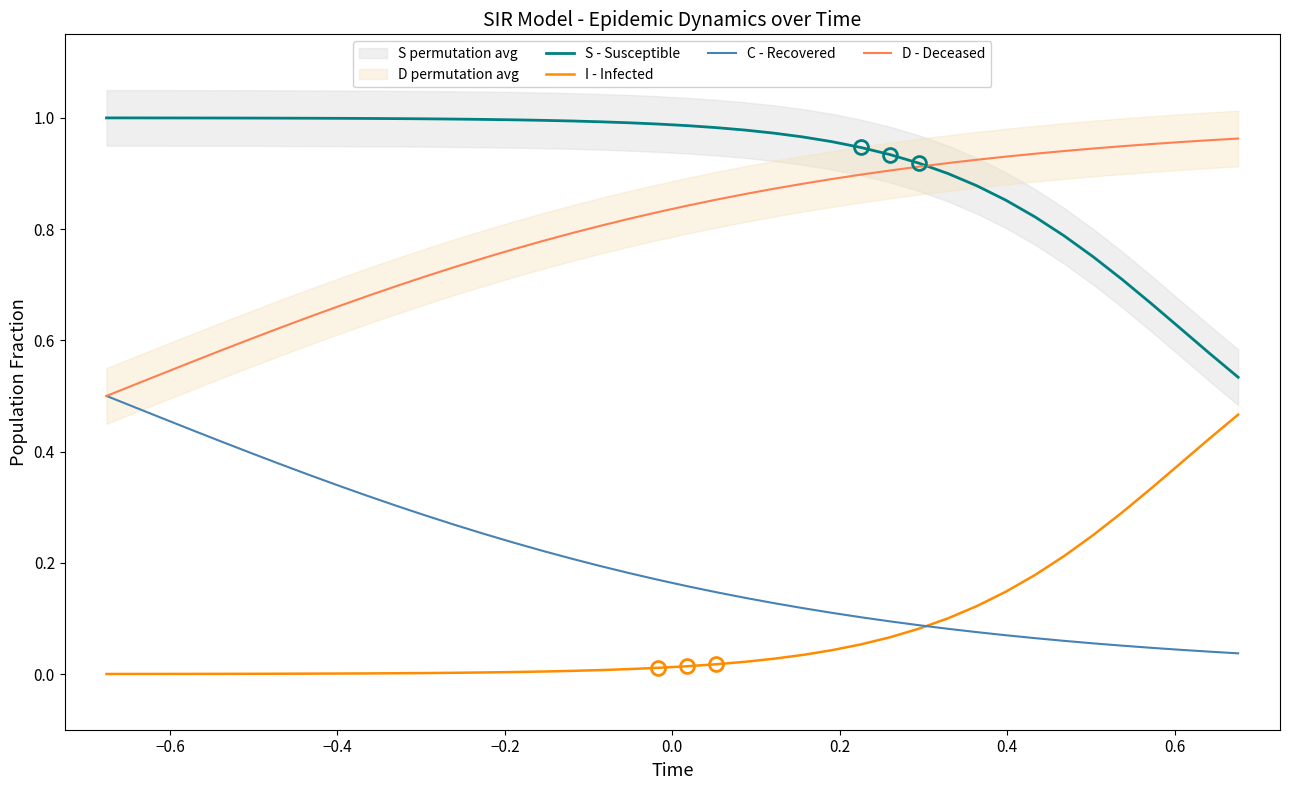

What are all the series names shown in the legend?

S - Susceptible, I - Infected, C - Recovered, D - Deceased